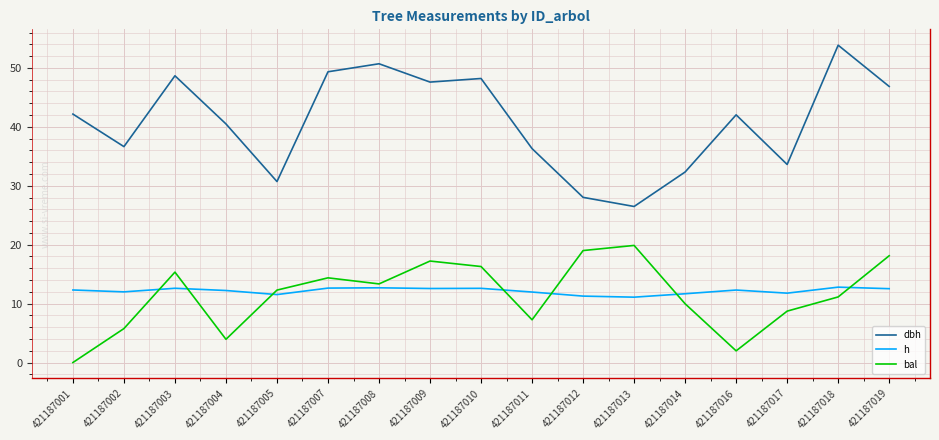

What is the difference between the maximum and minimum values in the bal series?

19.9